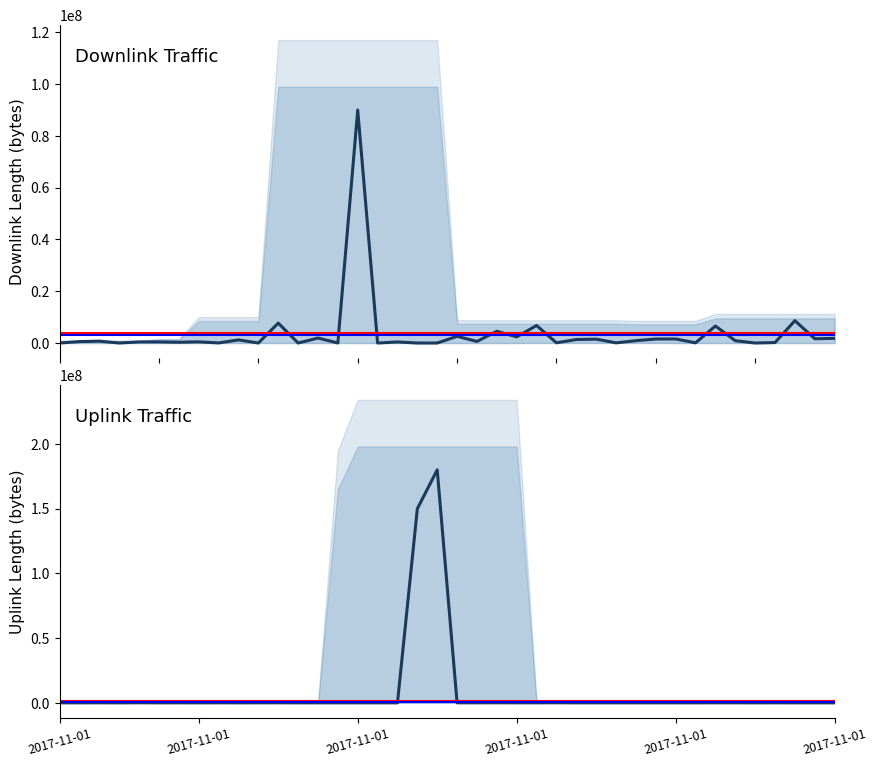

How many values in the uplink_length series exceed 7687?

19